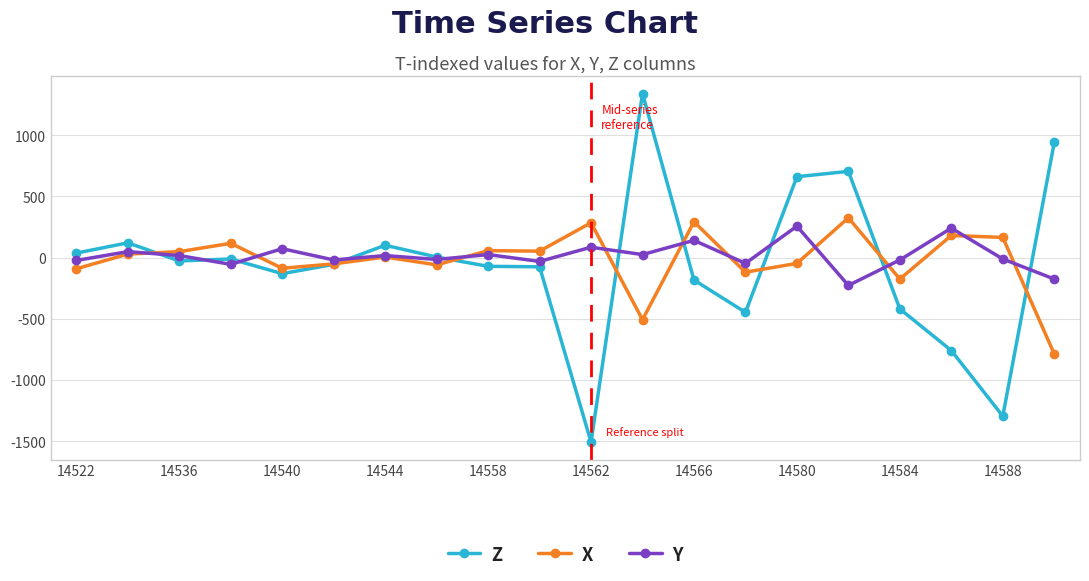

What is the value of the Z point at the 13th from the left?

-184